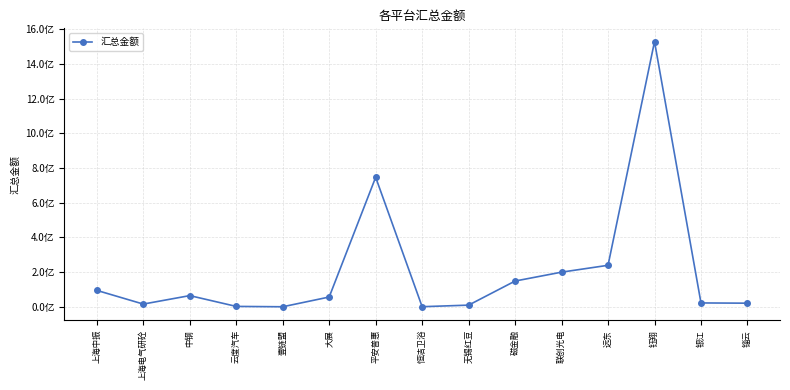

At which label is the value closest to 764352965?

平安普惠